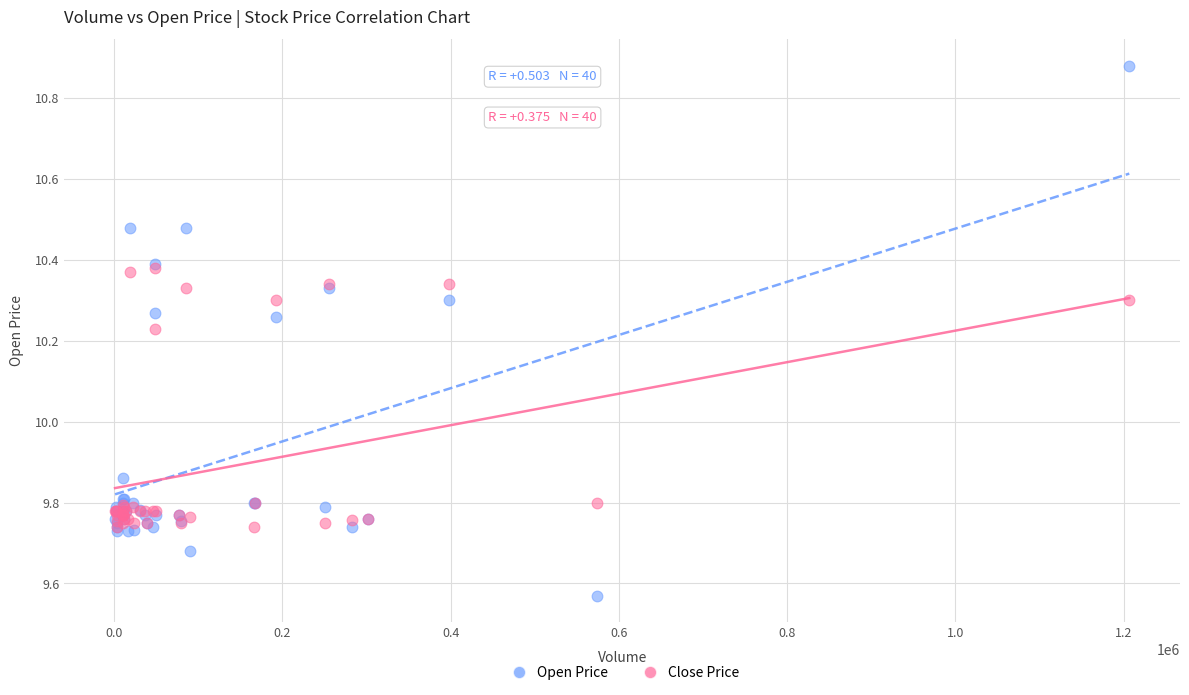

What are all the series names shown in the legend?

Open Price, Close Price